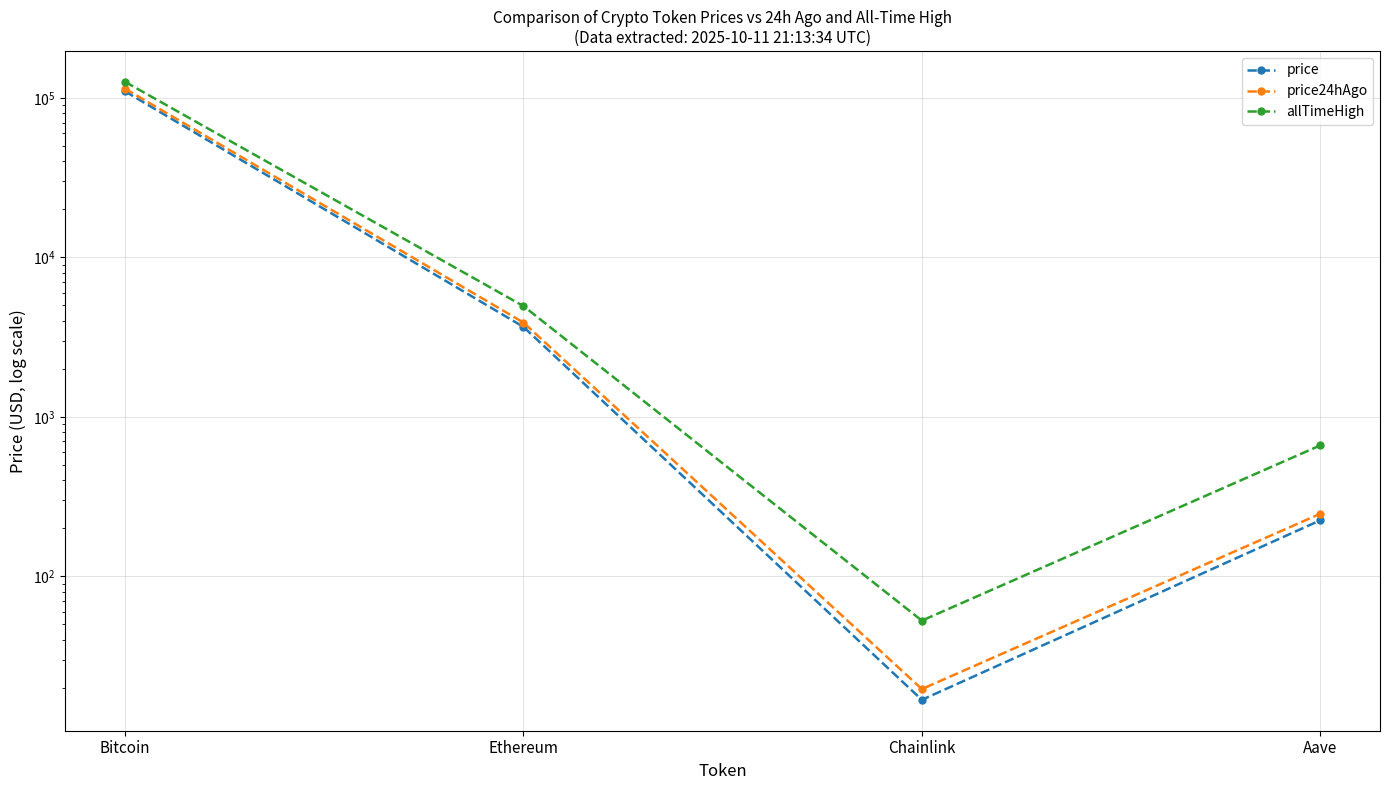

What is the difference between the second highest and minimum values in the price series?

3647.4